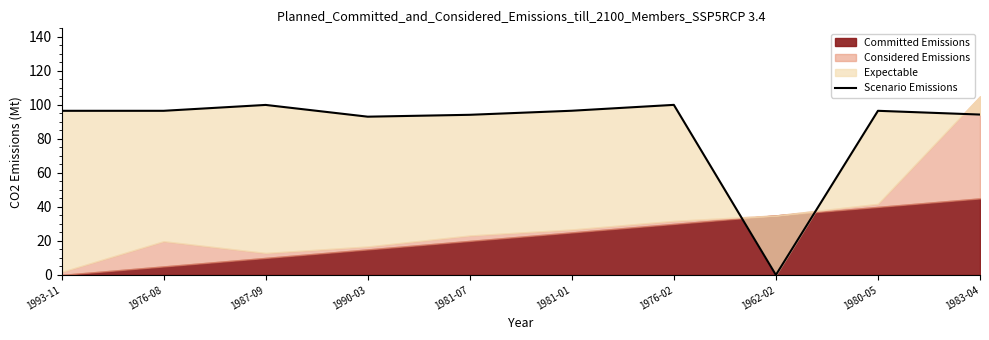

Reading right to left, what are all the values shown in this chart?

1983-04=94.3	1980-05=96.5	1962-02=0.0	1976-02=100.0	1981-01=96.5	1981-07=94.2	1990-03=93.1	1987-09=100.0	1976-08=96.5	1993-11=96.5